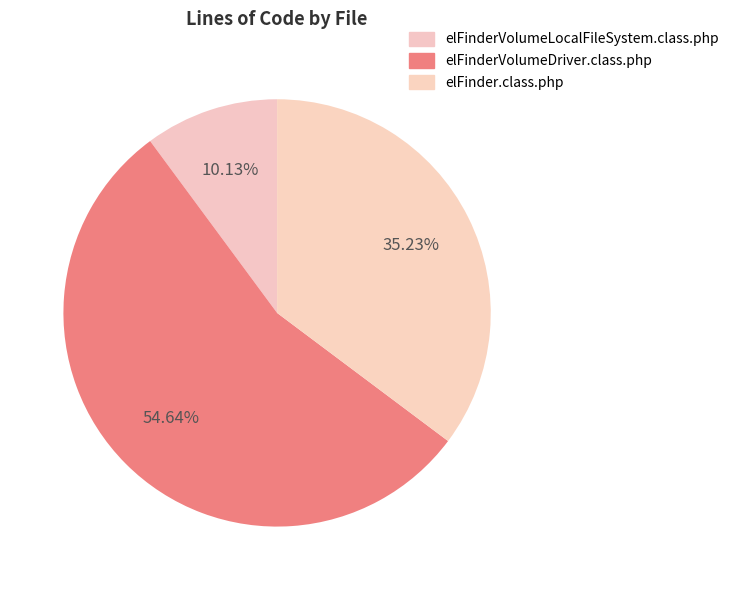

Count the number of slices in the pie.

3